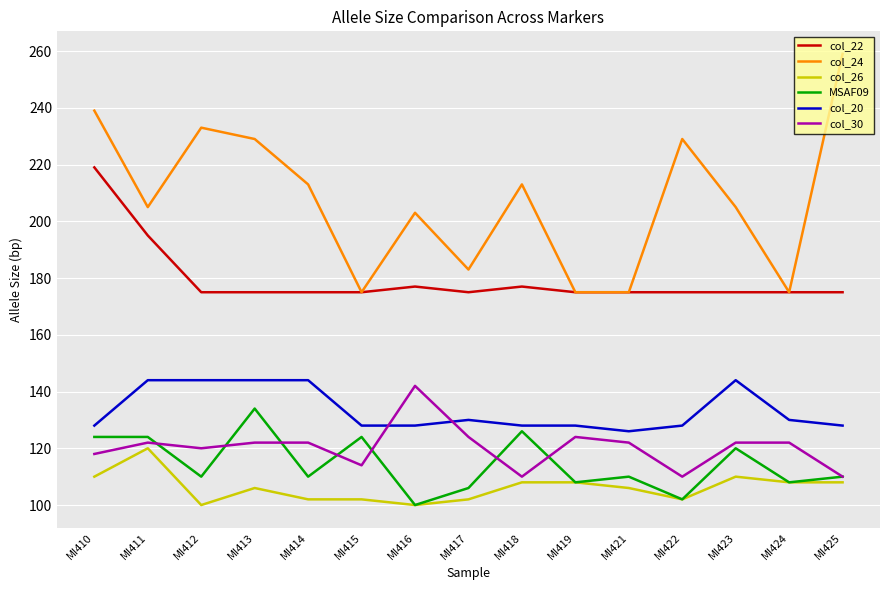

What is the difference between the maximum and second lowest values in the col_26 series?

20